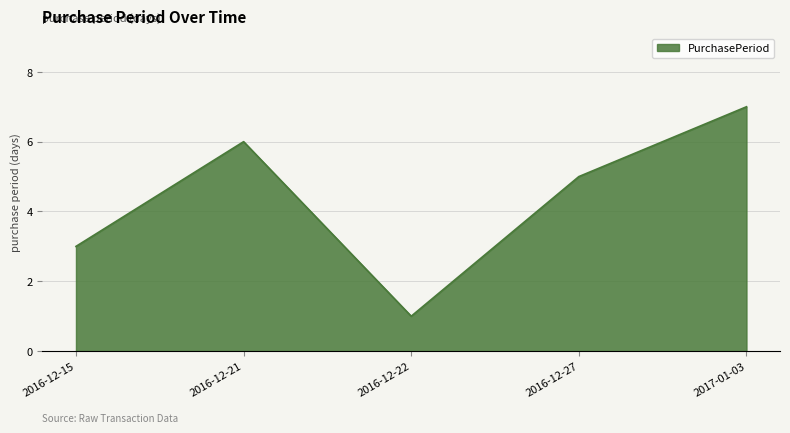

The value at 2016-12-15 is 3. True or false?

True